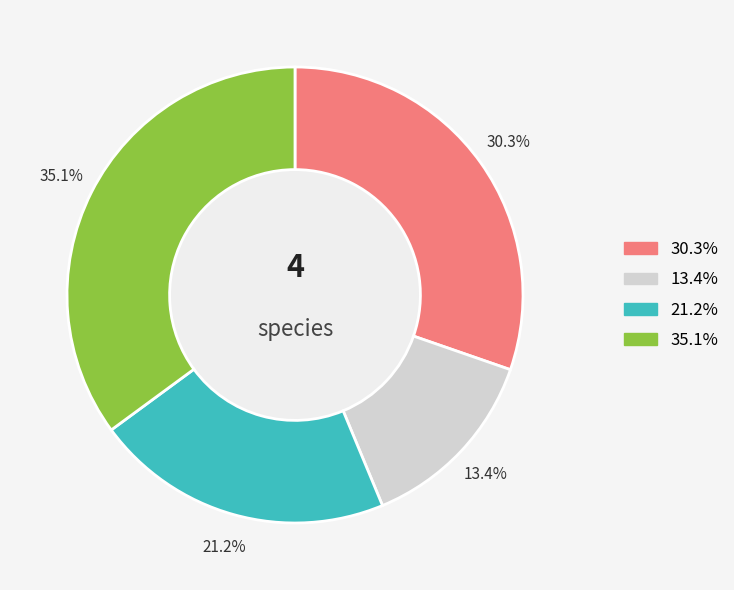

Is there any slice that represents more than half of the pie?

No